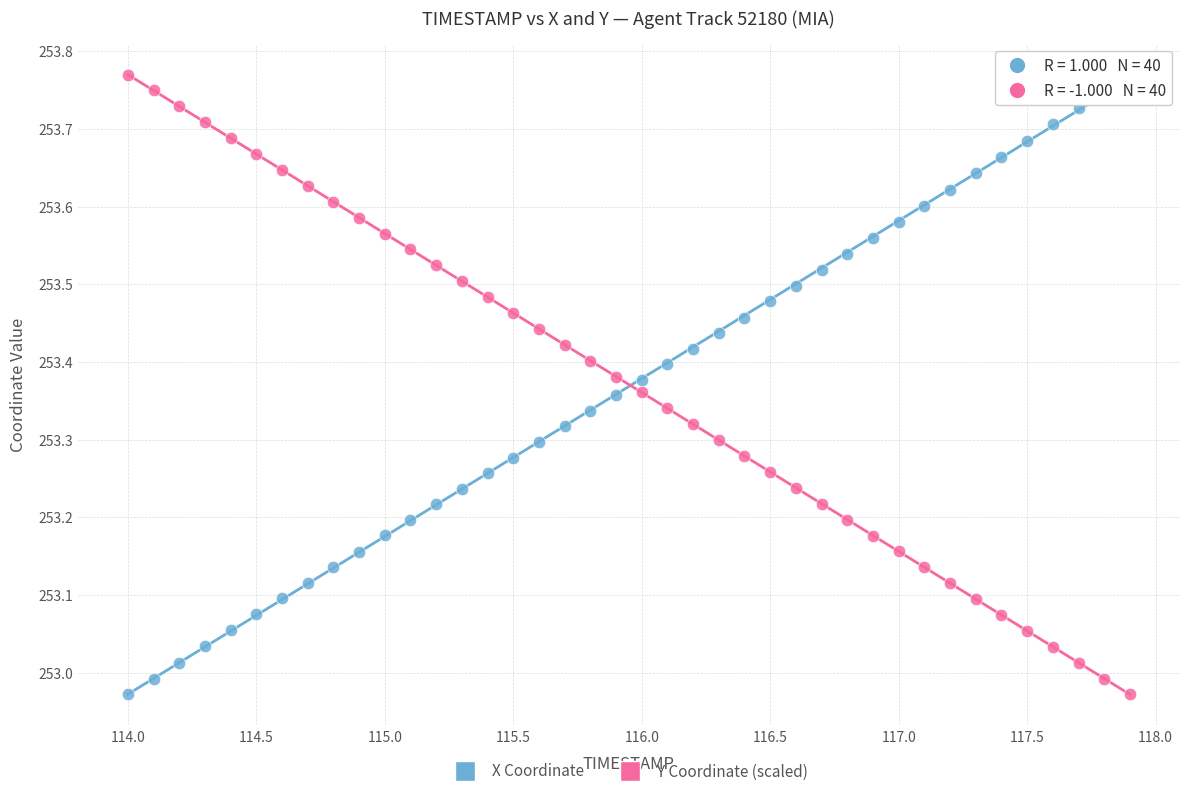

What is the X range (max minus min) for the scatter plot?

3.9